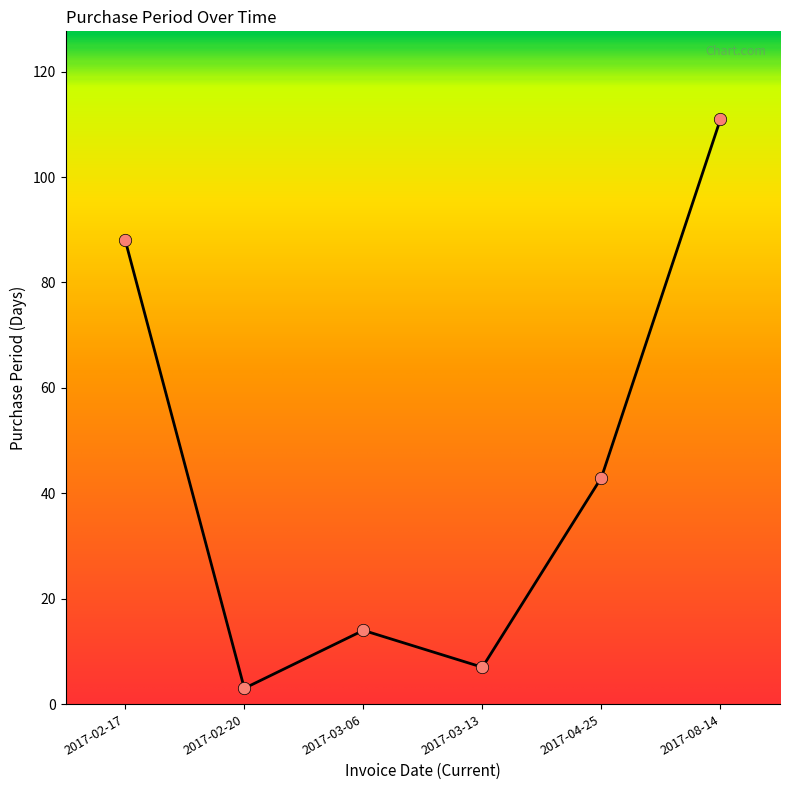

Which has a higher value, 2017-04-25 or 2017-02-20?

2017-04-25